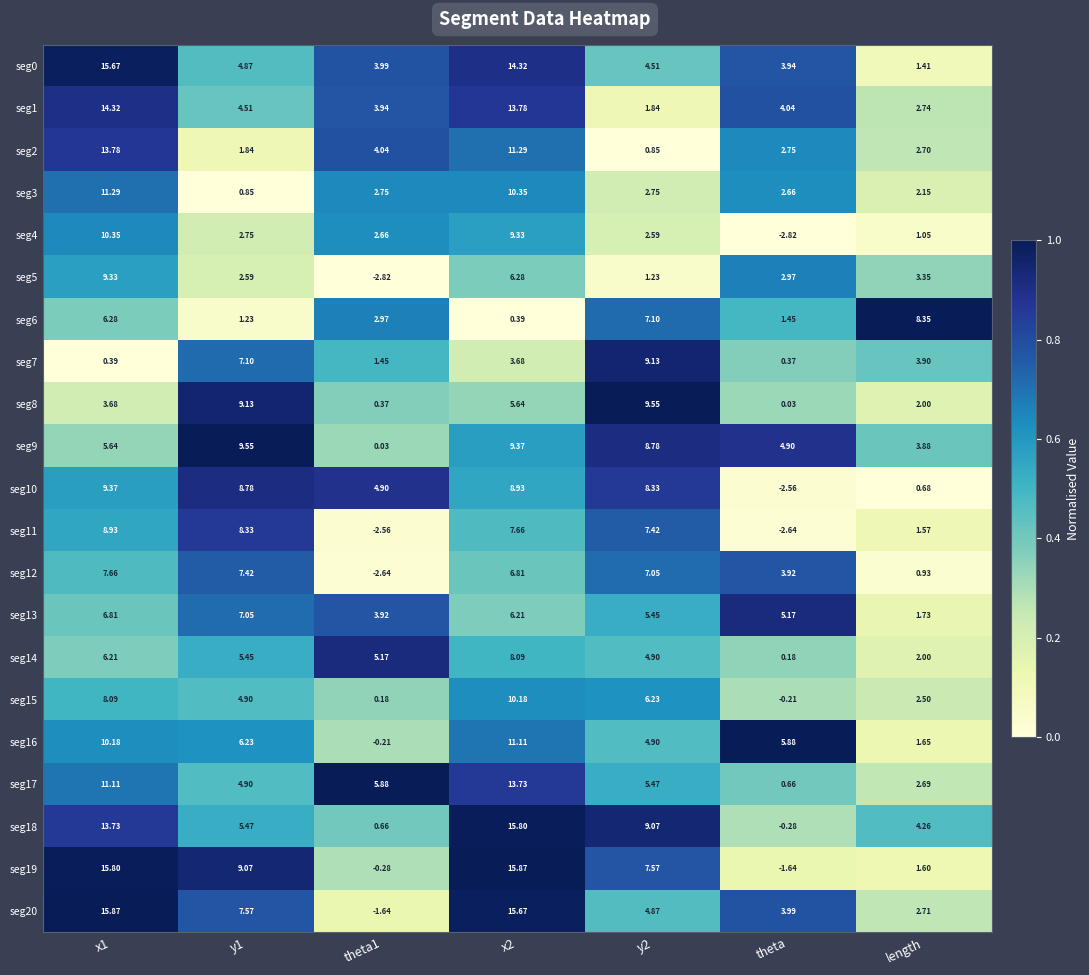

Is the value of seg0 at length greater than the value of seg11 at theta?

Yes